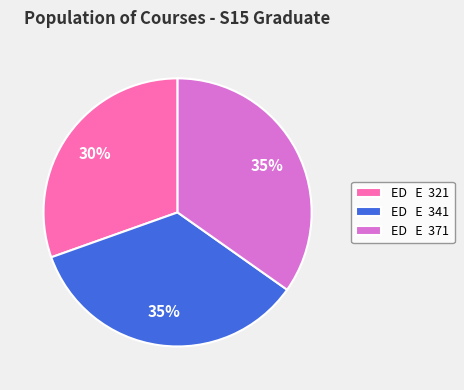

Is there any slice that represents more than half of the pie?

No